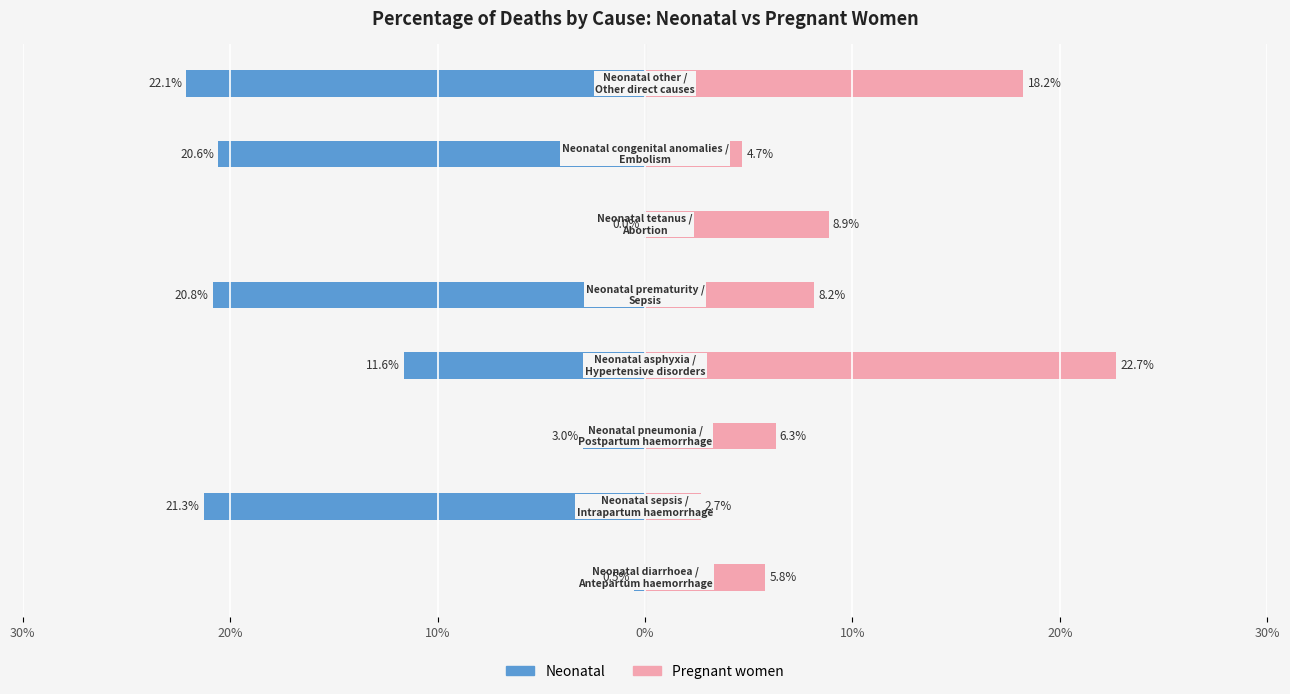

What are all the series names shown in the legend?

Neonatal, Pregnant women